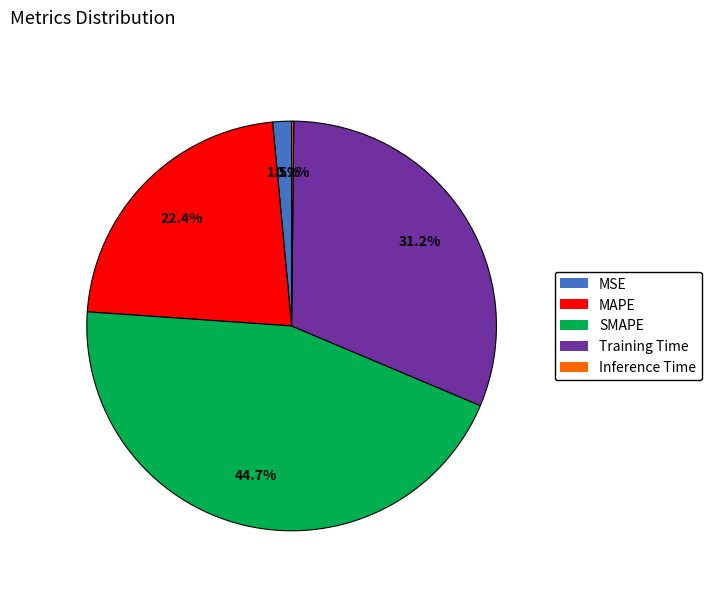

Is there any slice that represents more than half of the pie?

No